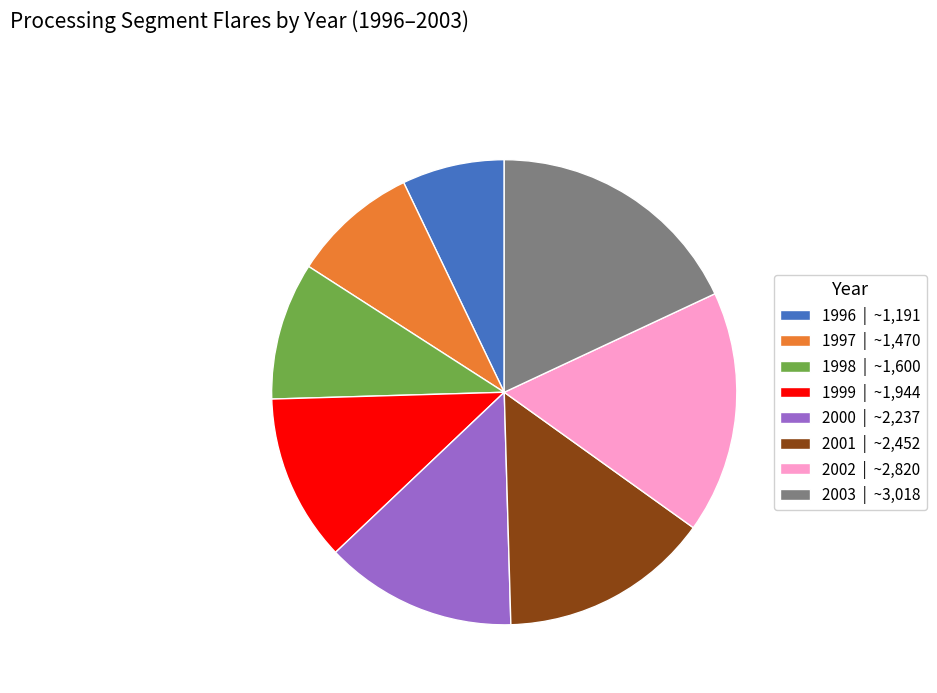

Which slice is the smallest?

1996